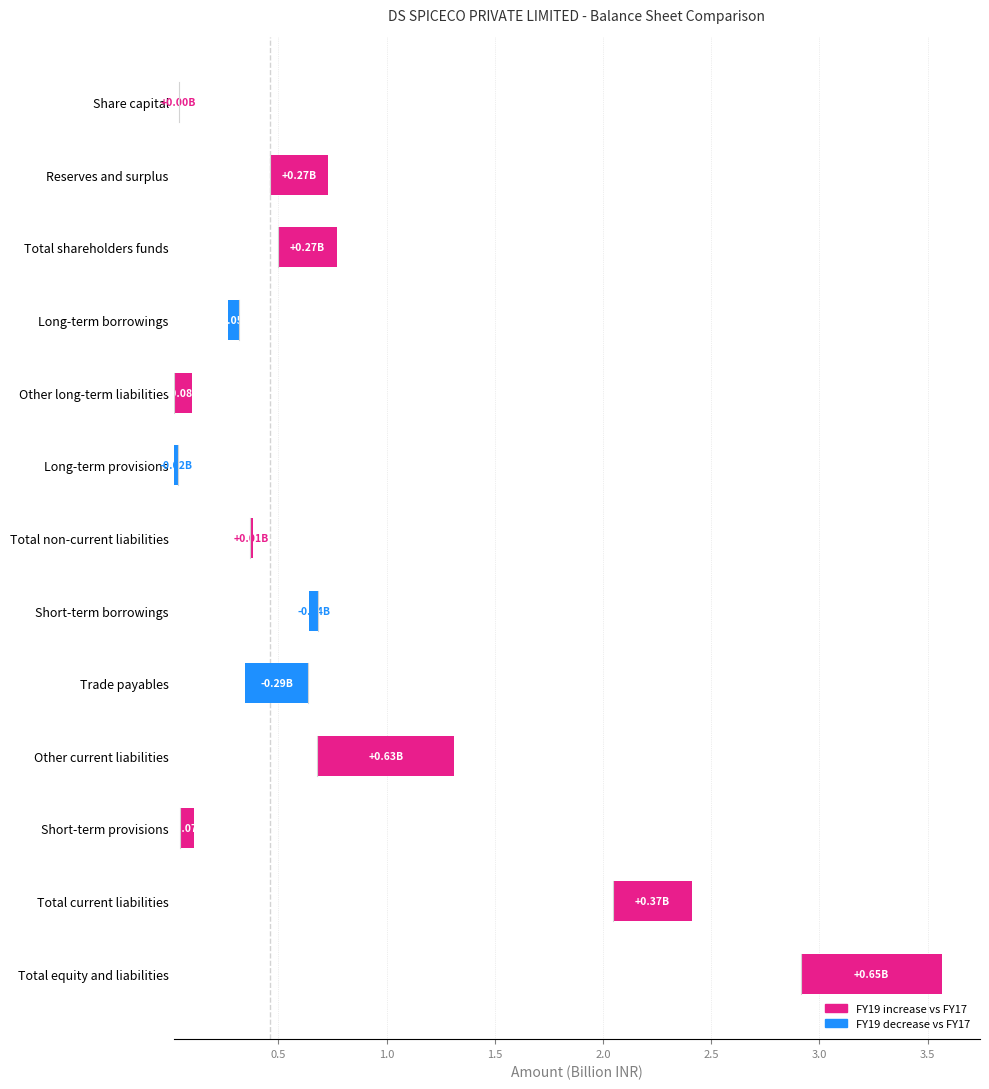

How many bars are there in total?

13